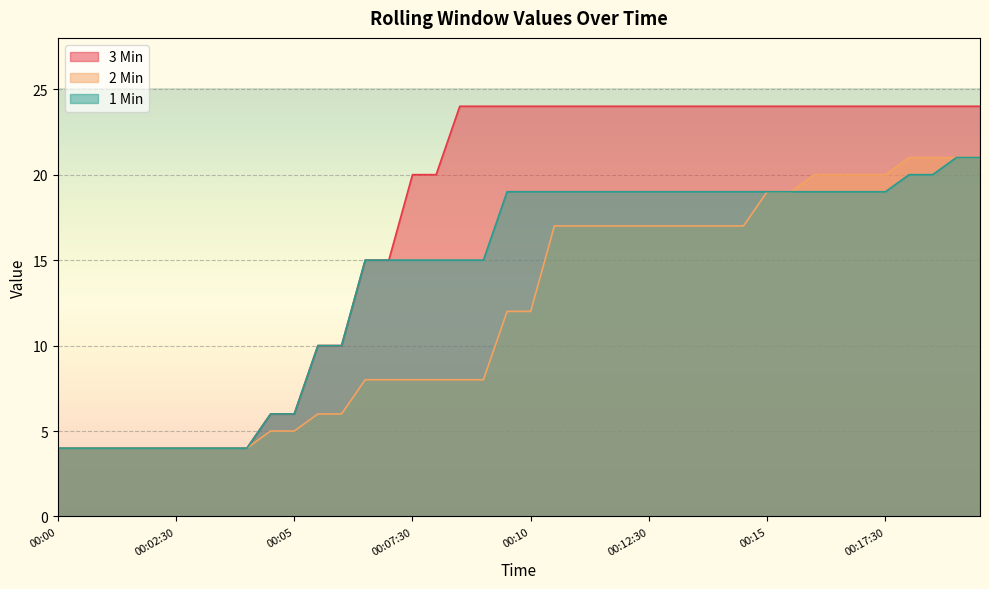

Reading left to right, what are all the values shown in this chart?

3 Min: 00:00=4	00:00:30=4	00:01=4	00:01:30=4	00:02=4	00:02:30=4	00:03=4	00:03:30=4	00:04=4	00:04:30=6	00:05=6	00:05:30=10	00:06=10	00:06:30=15	00:07=15	00:07:30=20	00:08=20	00:08:30=24	00:09=24	00:09:30=24	00:10=24	00:10:30=24	00:11=24	00:11:30=24	00:12=24	00:12:30=24	00:13=24	00:13:30=24	00:14=24	00:14:30=24	00:15=24	00:15:30=24	00:16=24	00:16:30=24	00:17=24	00:17:30=24	00:18=24	00:18:30=24	00:19=24	00:19:30=24
2 Min: 00:00=4	00:00:30=4	00:01=4	00:01:30=4	00:02=4	00:02:30=4	00:03=4	00:03:30=4	00:04=4	00:04:30=5	00:05=5	00:05:30=6	00:06=6	00:06:30=8	00:07=8	00:07:30=8	00:08=8	00:08:30=8	00:09=8	00:09:30=12	00:10=12	00:10:30=17	00:11=17	00:11:30=17	00:12=17	00:12:30=17	00:13=17	00:13:30=17	00:14=17	00:14:30=17	00:15=19	00:15:30=19	00:16=20	00:16:30=20	00:17=20	00:17:30=20	00:18=21	00:18:30=21	00:19=21	00:19:30=21
1 Min: 00:00=4	00:00:30=4	00:01=4	00:01:30=4	00:02=4	00:02:30=4	00:03=4	00:03:30=4	00:04=4	00:04:30=6	00:05=6	00:05:30=10	00:06=10	00:06:30=15	00:07=15	00:07:30=15	00:08=15	00:08:30=15	00:09=15	00:09:30=19	00:10=19	00:10:30=19	00:11=19	00:11:30=19	00:12=19	00:12:30=19	00:13=19	00:13:30=19	00:14=19	00:14:30=19	00:15=19	00:15:30=19	00:16=19	00:16:30=19	00:17=19	00:17:30=19	00:18=20	00:18:30=20	00:19=21	00:19:30=21